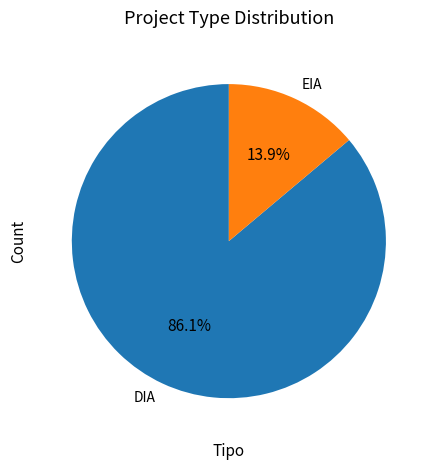

To the nearest percent, what is the combined percentage of EIA and DIA?

100%